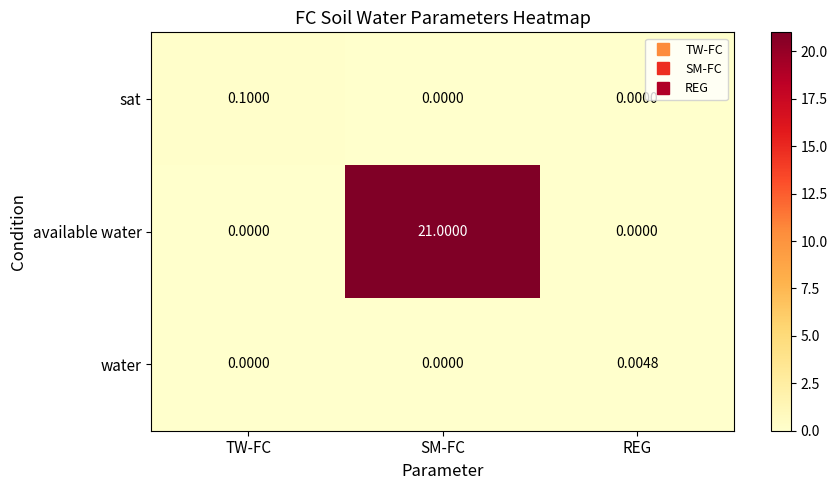

At which category does the chart reach its peak across all series?

SM-FC